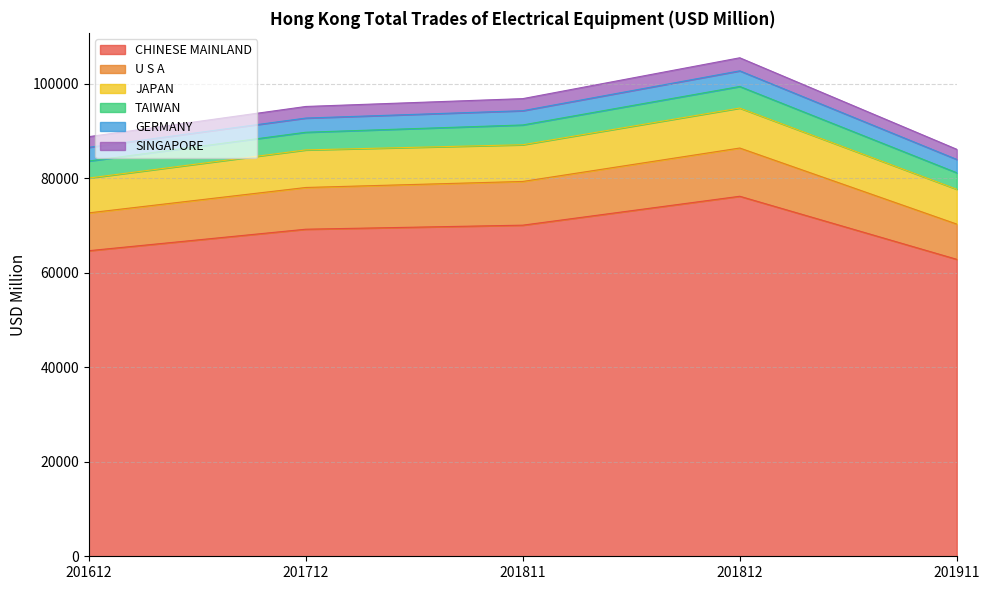

Count the number of categories in the chart.

5